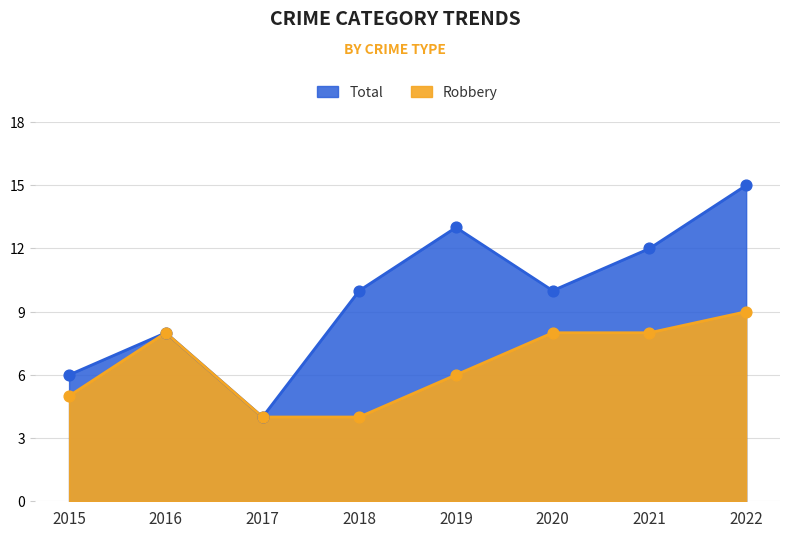

What is the total value across all series at 2017?

8